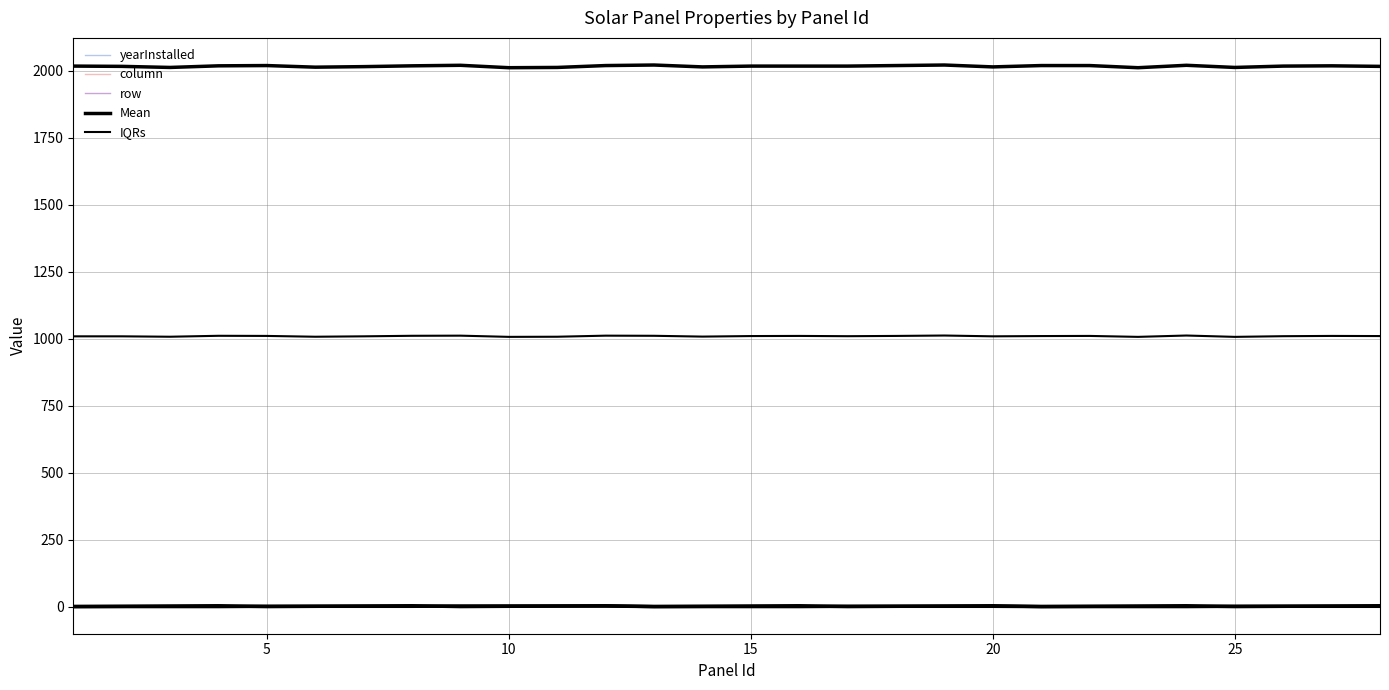

What is the highest value of the row series?

3.1